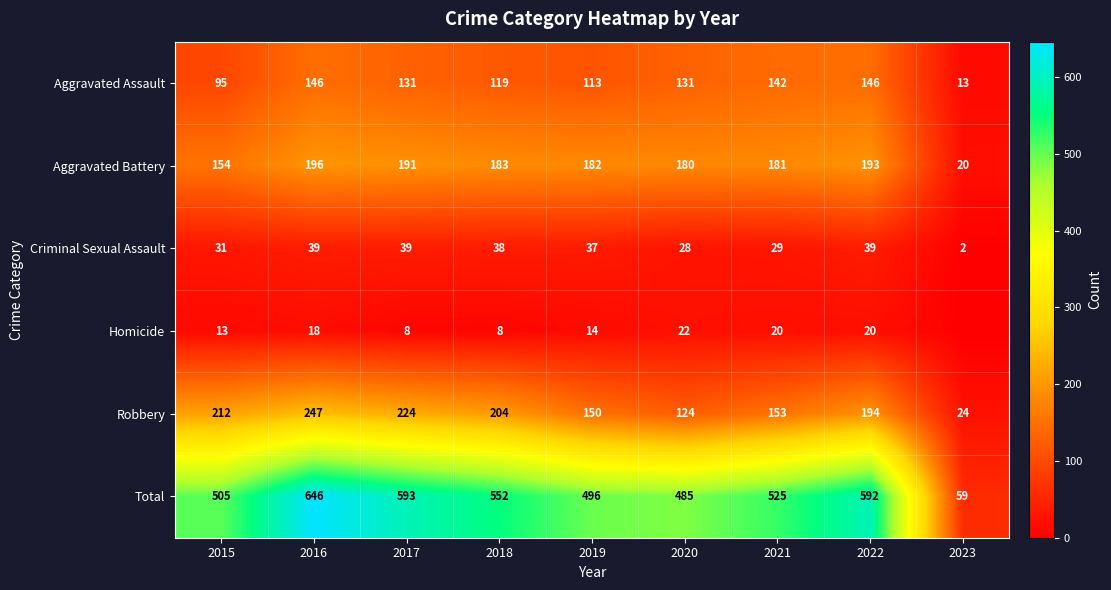

What is the highest value of the Aggravated Assault series?

146